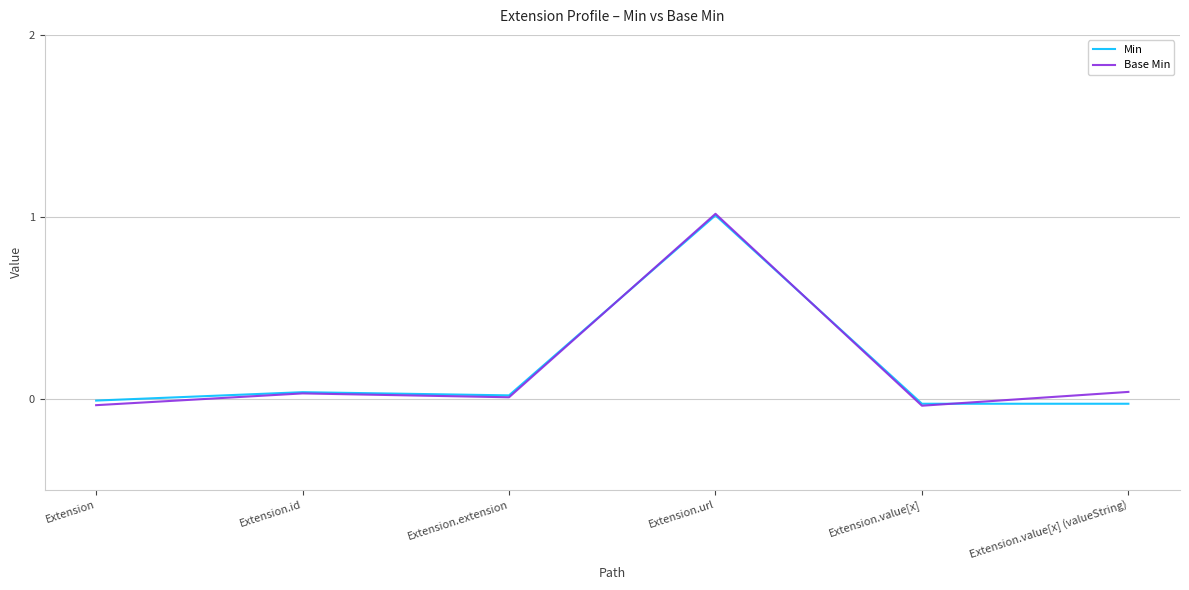

The Base Min series shows 0.0 at Extension.extension. True or false?

True